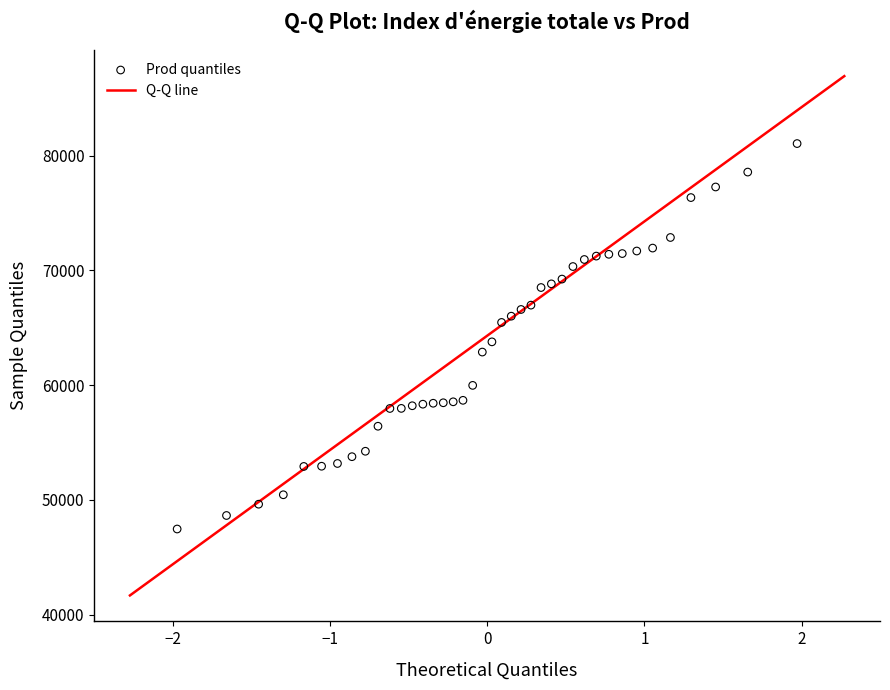

What is the range of Y values (max minus min)?

33588